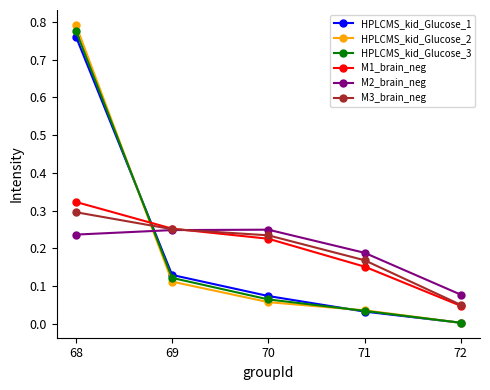

True or false: HPLCMS_kid_Glucose_2 has a value of 0.0 at 72.

True